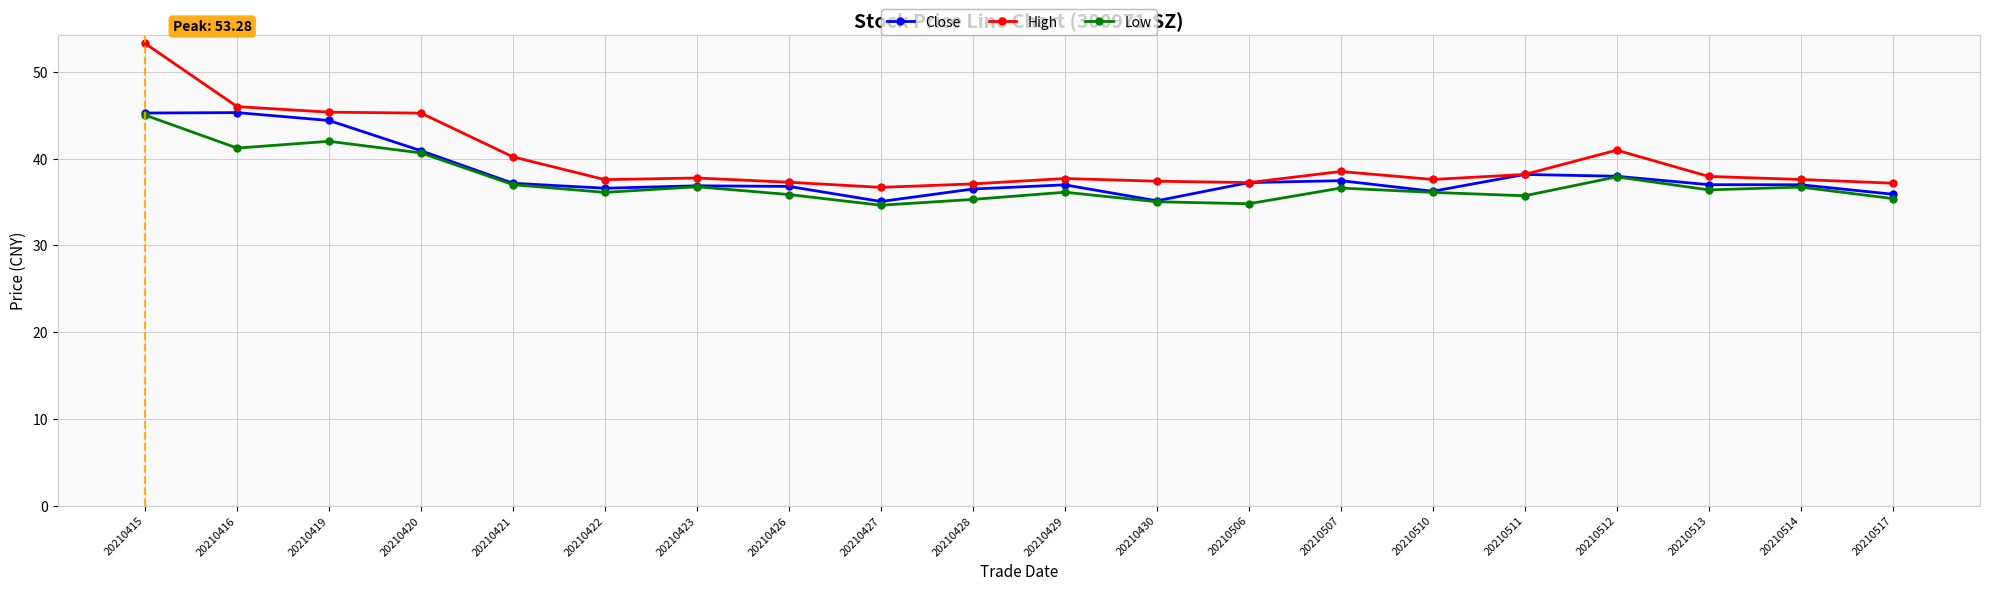

Is it true that High equals 38.0 at 20210513?

True